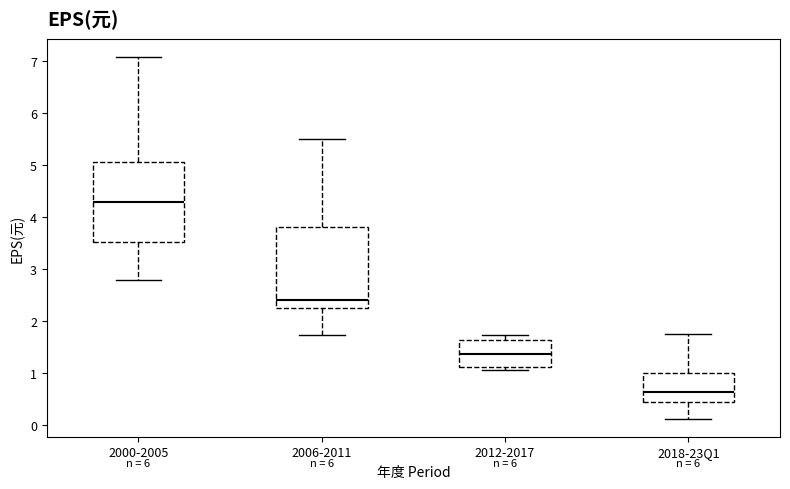

Reading left to right, read every box against the y-axis: the position of its median line, the range the box covers, and the ends of its whiskers. The values are not printed on the chart, so give them approximately, as read against the axis.

2000-2005: median 4.3, box 3.5 to 5.1, whiskers 2.8 to 7.1
2006-2011: median 2.4, box 2.2 to 3.8, whiskers 1.7 to 5.5
2012-2017: median 1.4, box 1.1 to 1.6, whiskers 1.1 (just below the box's lower edge) to 1.7
2018-23Q1: median 0.6, box 0.4 to 1.0, whiskers 0.1 to 1.8